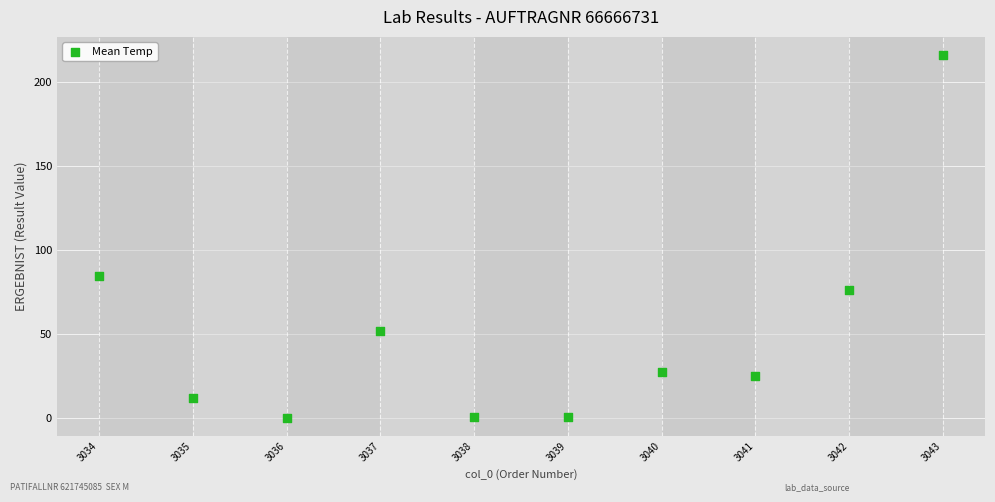

What Y value in the scatter plot is closest to 108?

84.5